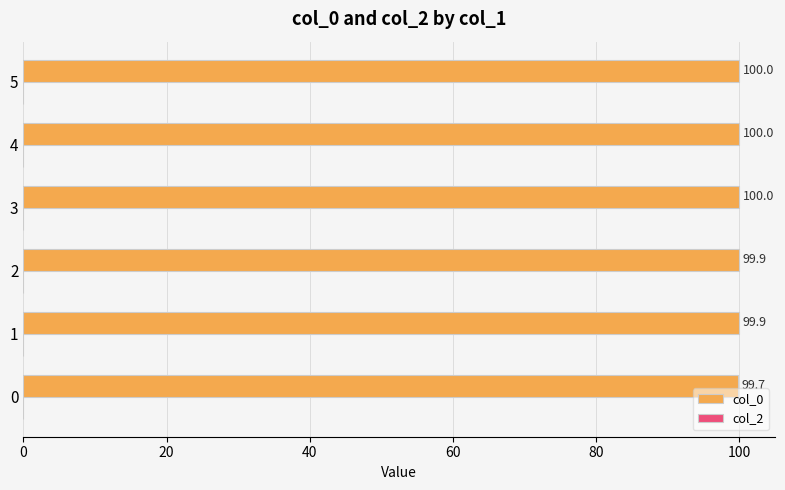

Reading bottom to top, transcribe all the data shown in this chart.

99.7	99.9	99.9	100.0	100.0	100.0